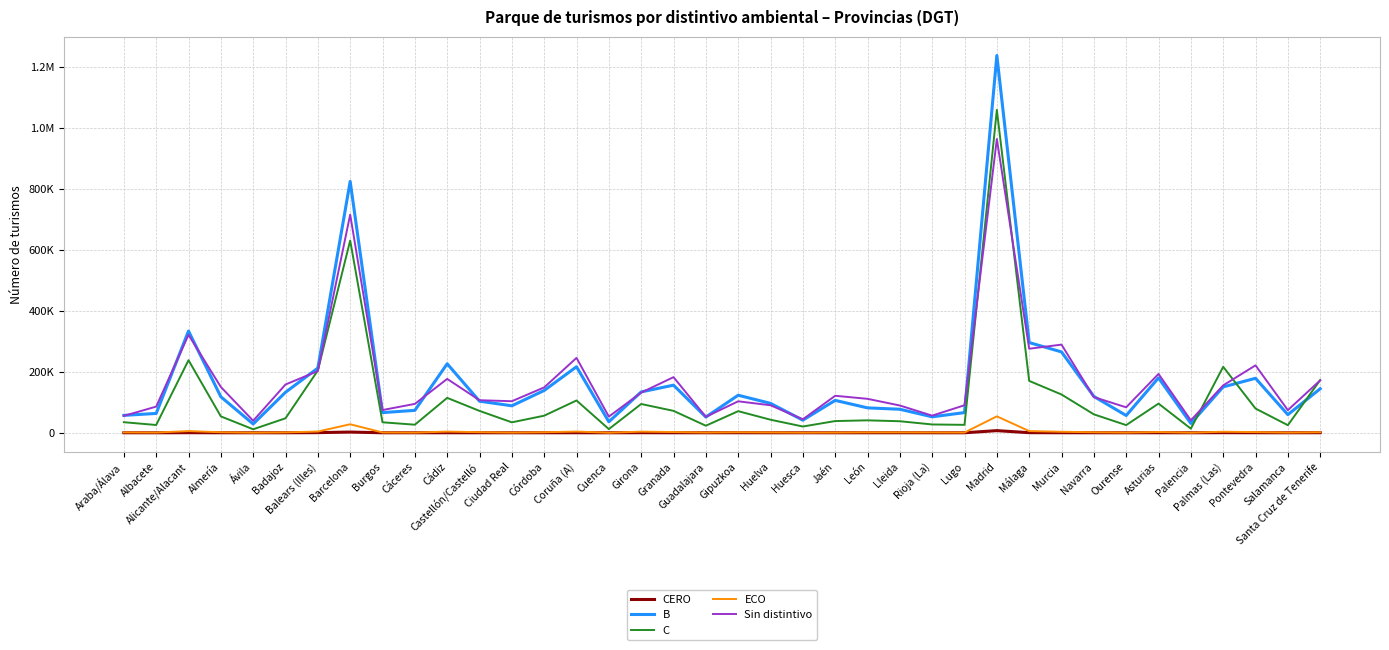

At Huelva, list the series in order from smallest to largest.

CERO, ECO, C, Sin distintivo, B